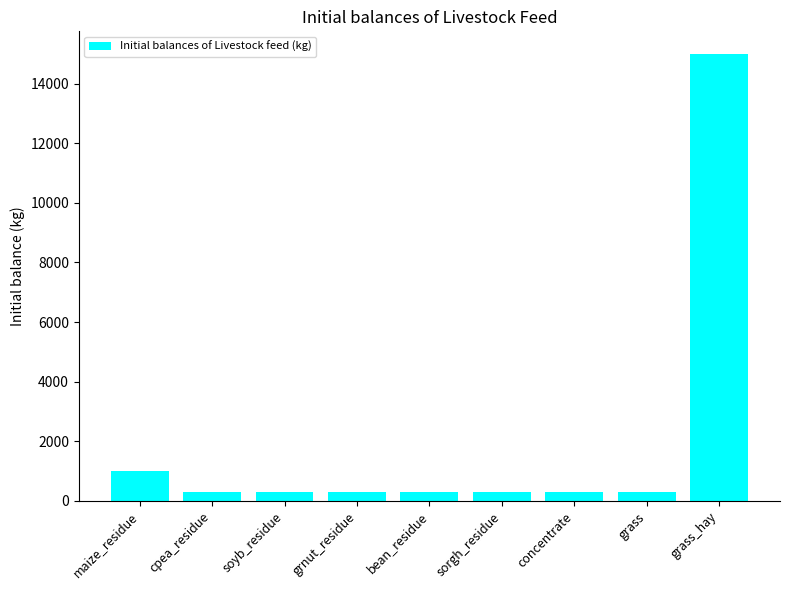

What is the sum of the values at grass_hay and grass?

15300